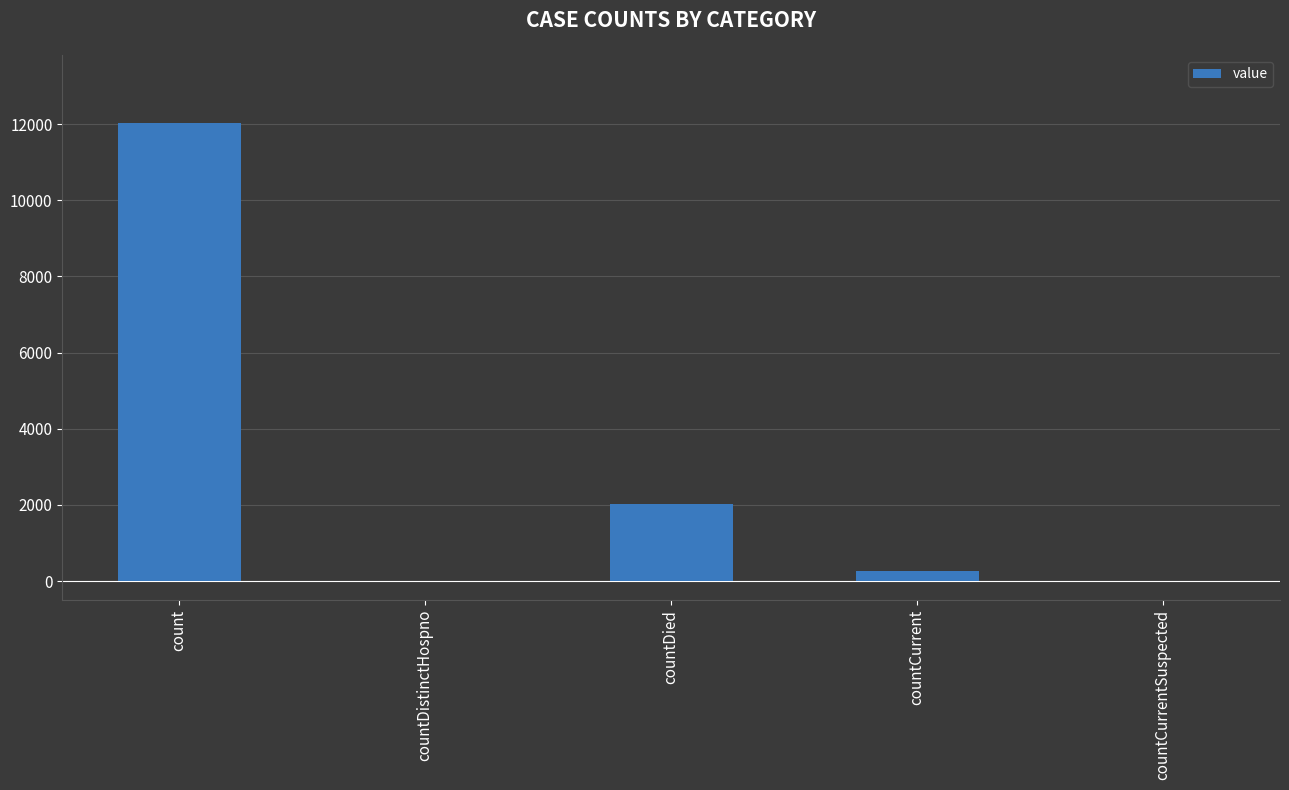

The value at countCurrent is 260. True or false?

True